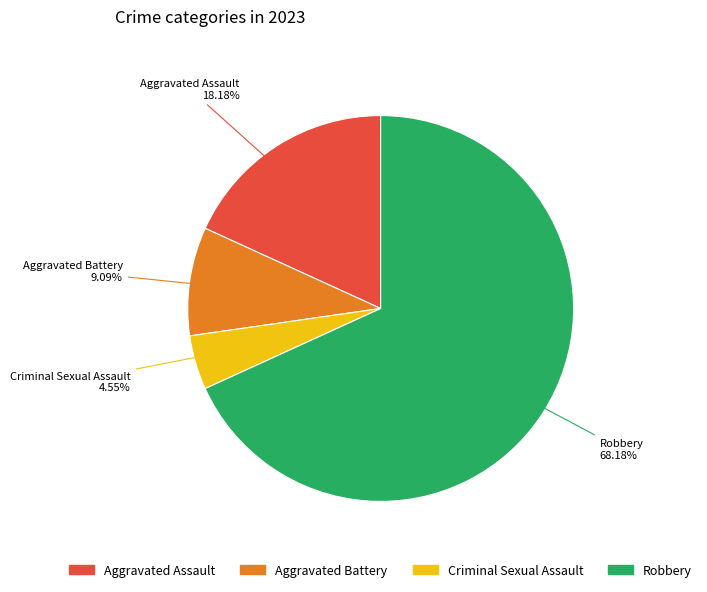

The Robbery slice represents 68% of the pie. True or false?

True